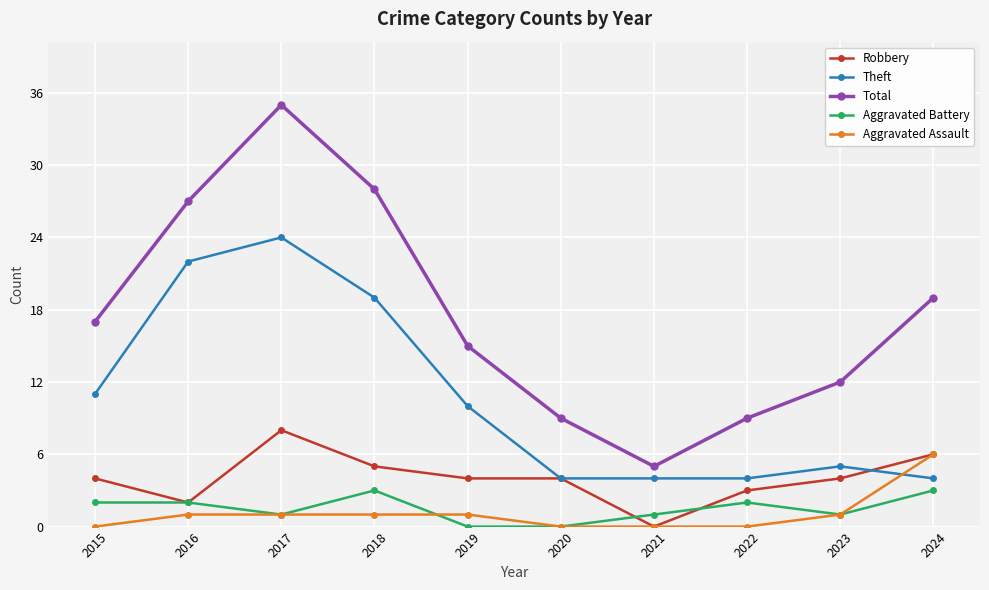

What is the value of the Total point at the 6th from the left?

9